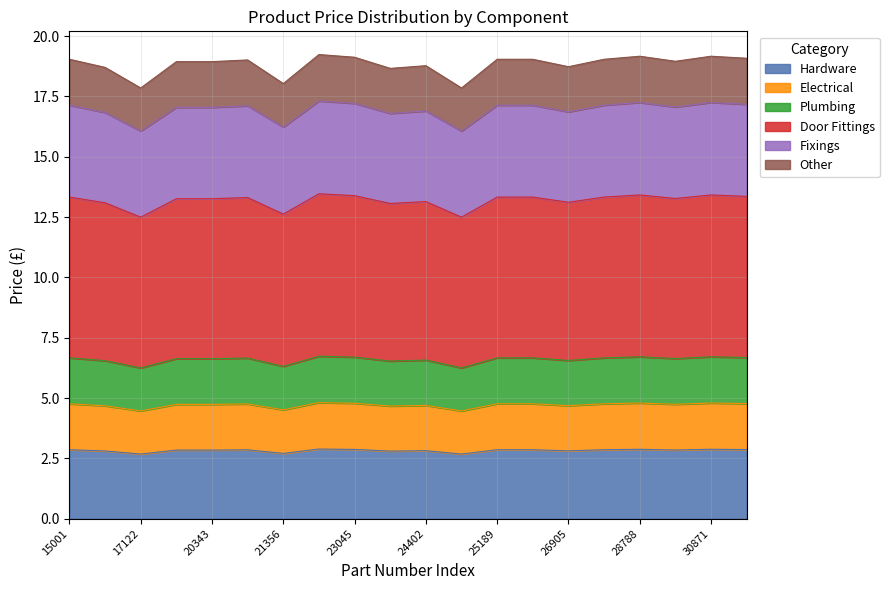

The chart shows a value of 1.0 at 30763. True or false?

False